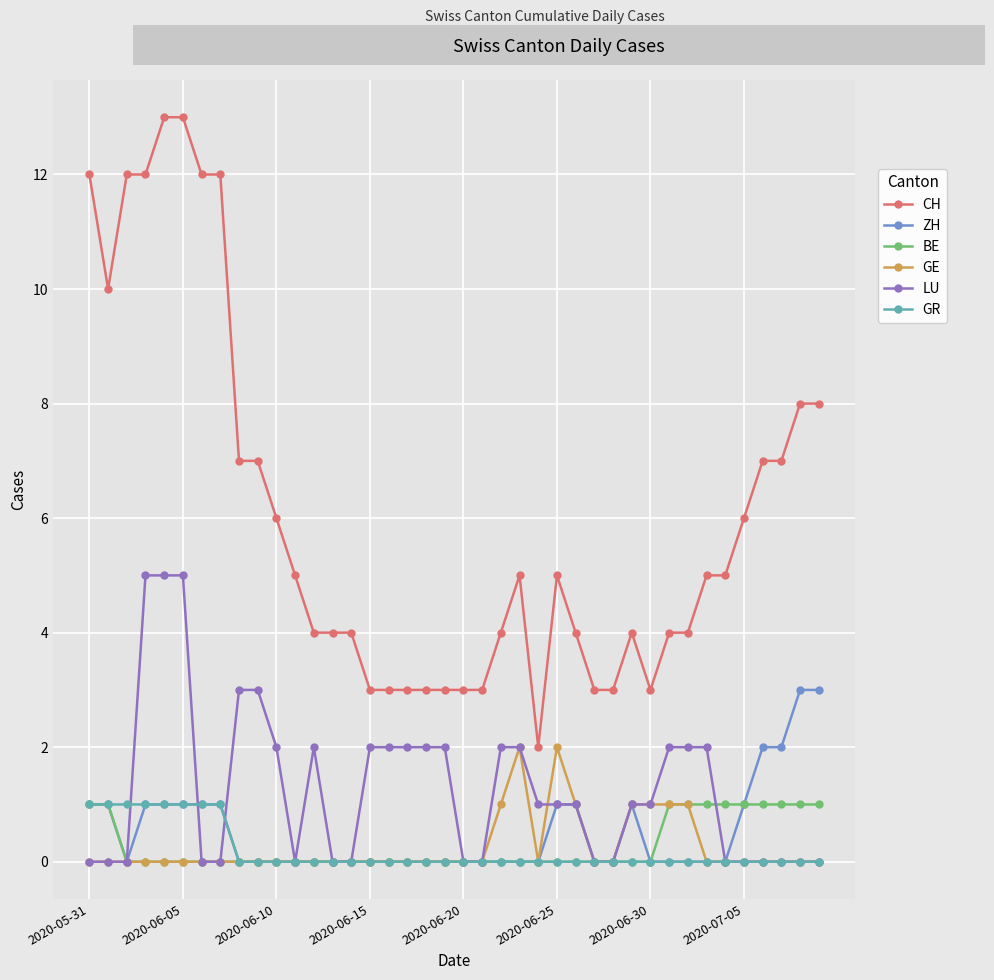

Which series has the largest range (max minus min)?

CH